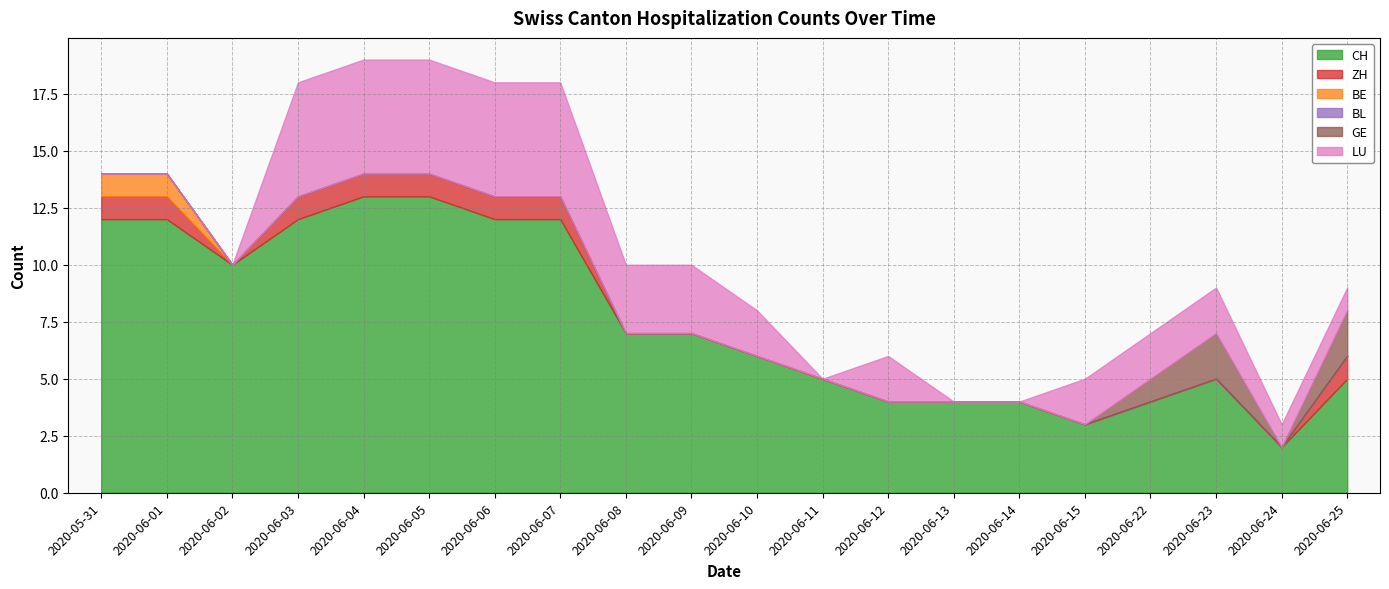

Does the chart have visible grid lines?

Yes